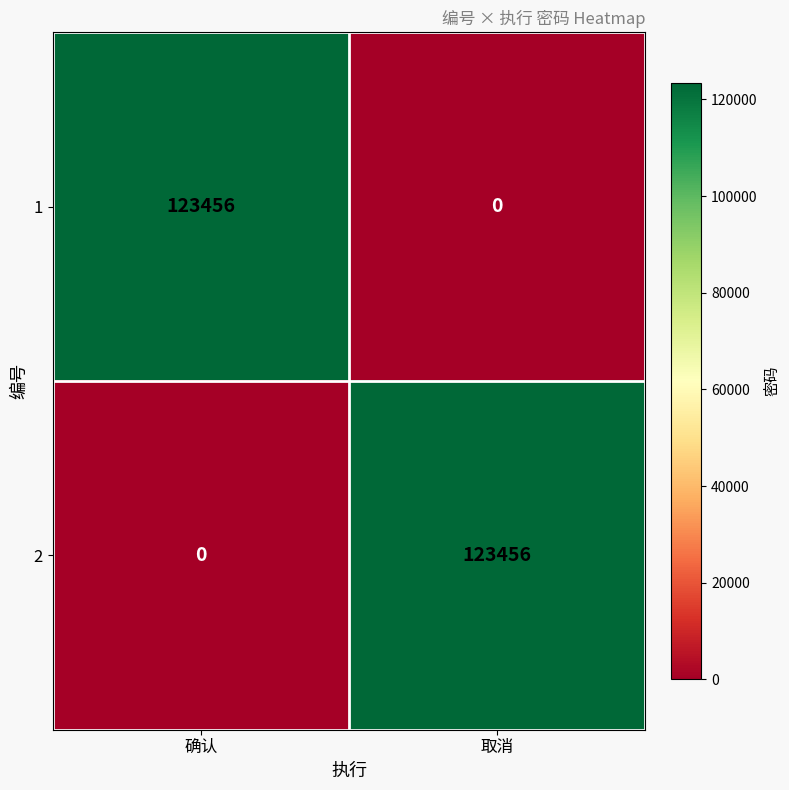

What is the spread (max minus min) of values at 确认?

123456